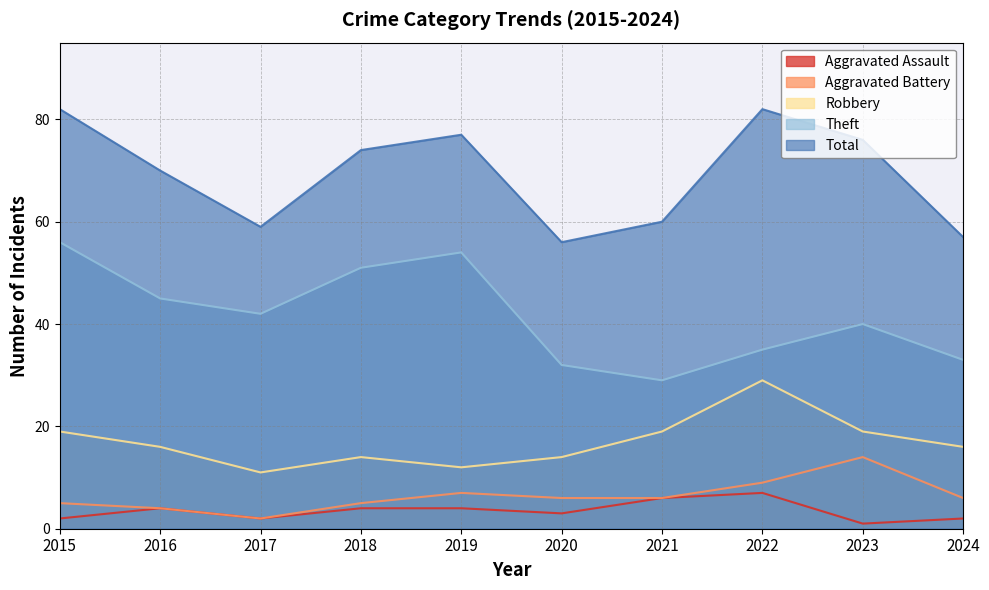

Which category has the lowest value in the Aggravated Battery series?

2017